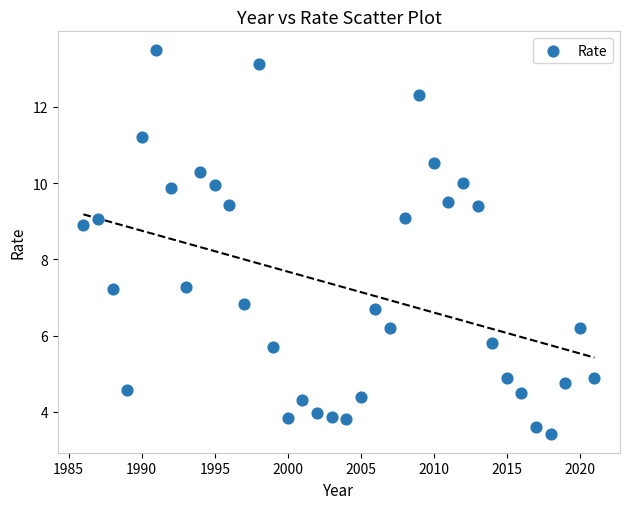

What is the range of X values (max minus min)?

35.0